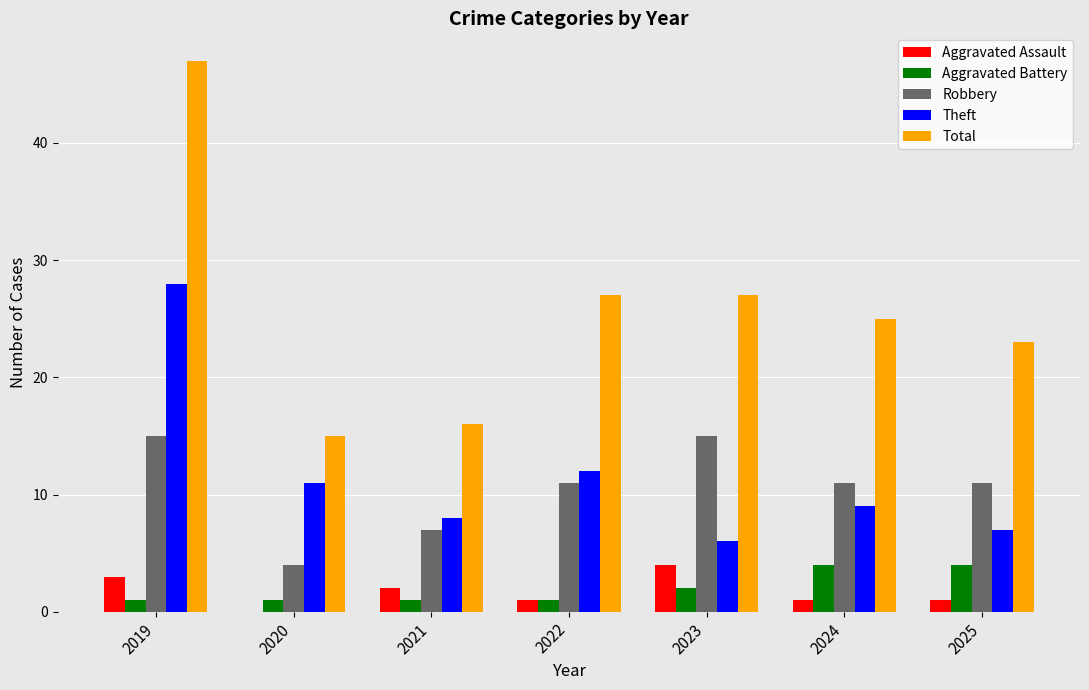

Which category has the highest value across all series?

2019